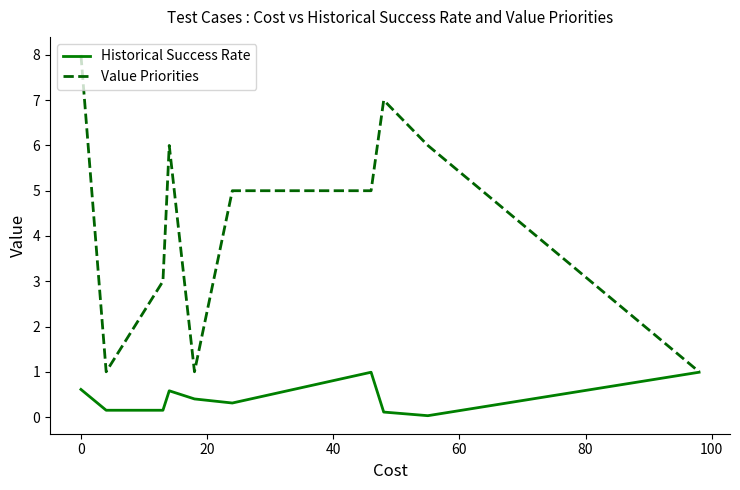

Which series has the largest total across all categories?

Value Priorities